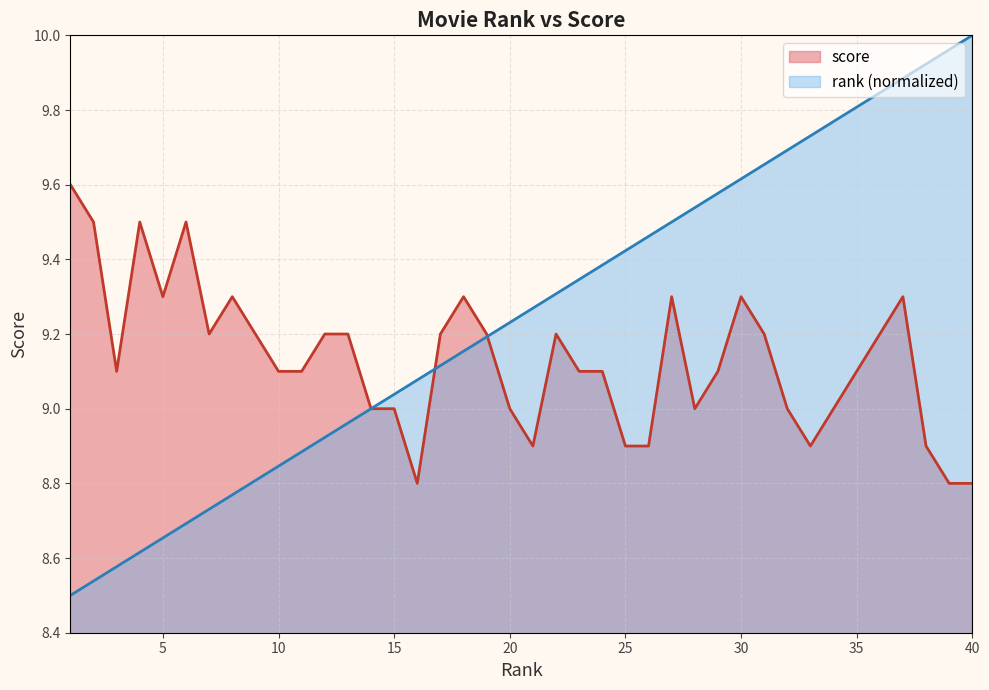

Rank the series by their maximum value, from highest to lowest.

rank (normalized), score